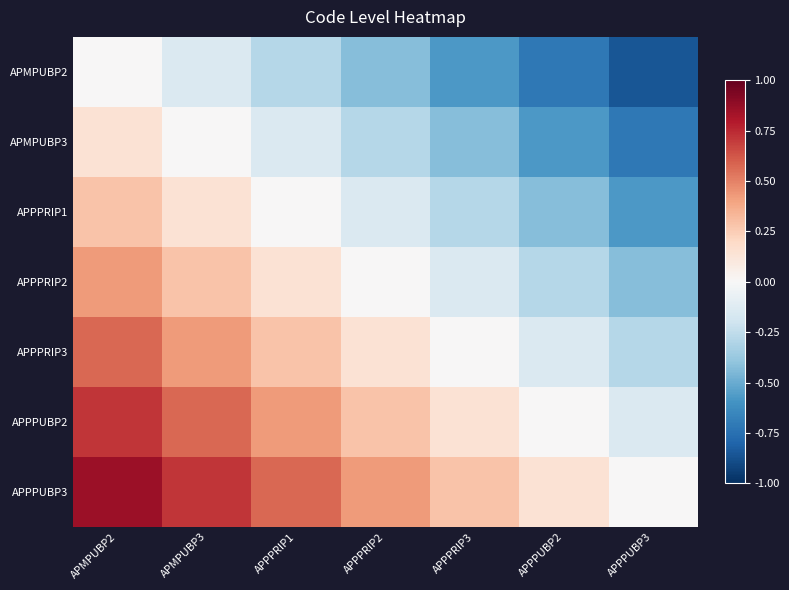

Rank the series by their maximum value, from lowest to highest.

APMPUBP2, APMPUBP3, APPPRIP1, APPPRIP2, APPPRIP3, APPPUBP2, APPPUBP3